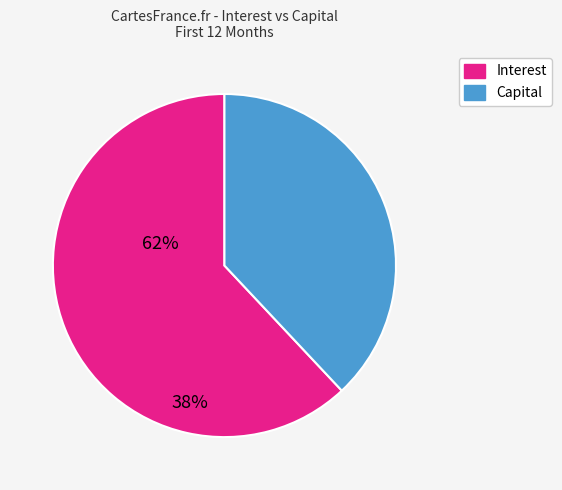

Is there a majority slice in this chart?

Yes